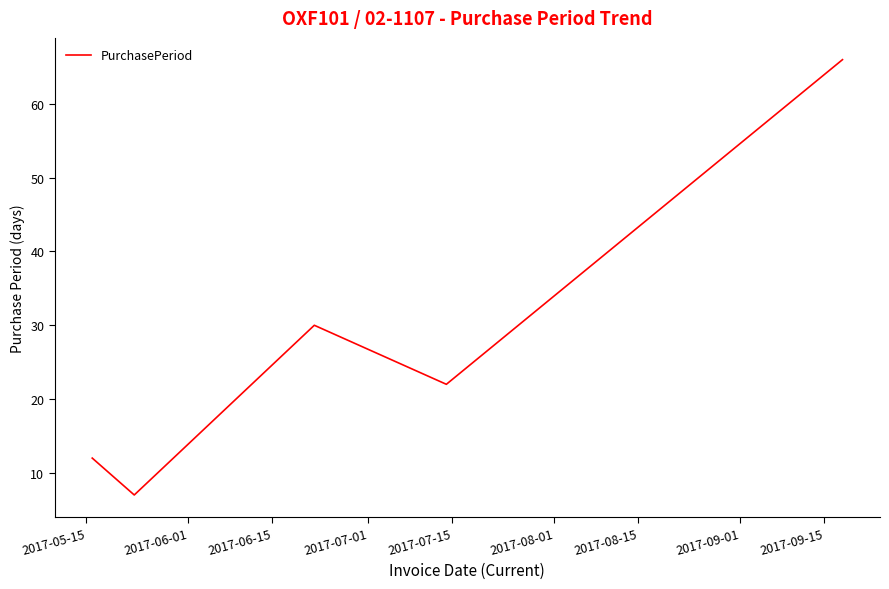

How many interior local valleys (lower than both neighbors) does the data have?

2